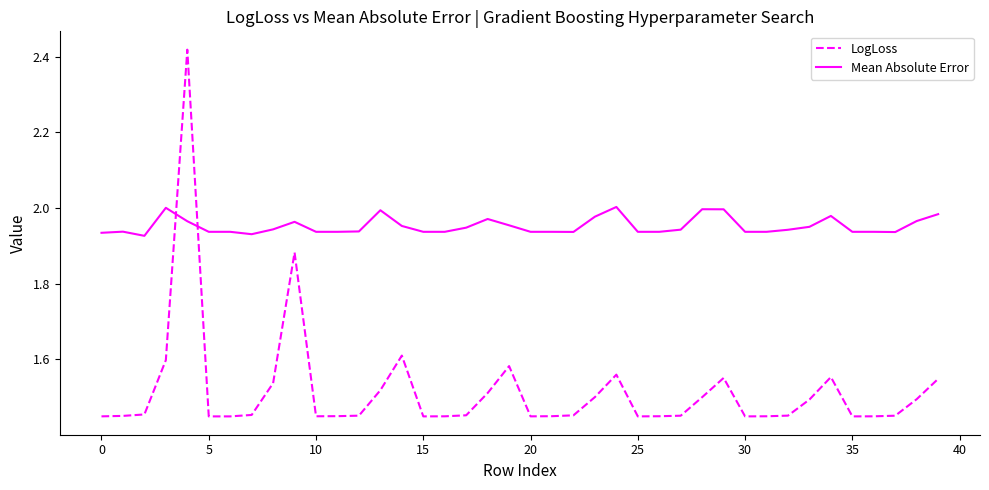

What is the difference between the second highest and second lowest values in the LogLoss series?

0.4